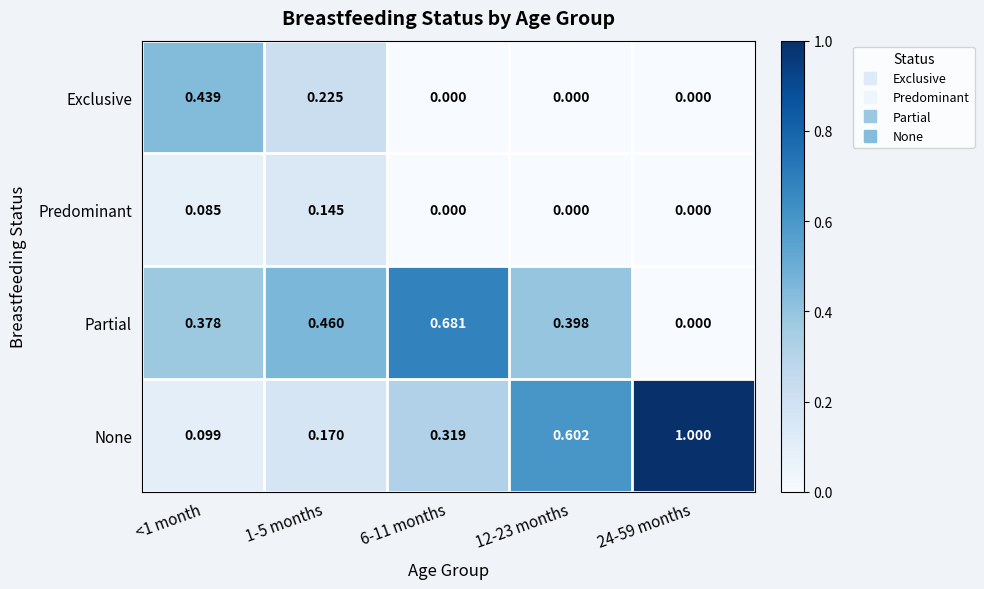

List the series in order of their peak value, highest first.

None, Partial, Exclusive, Predominant